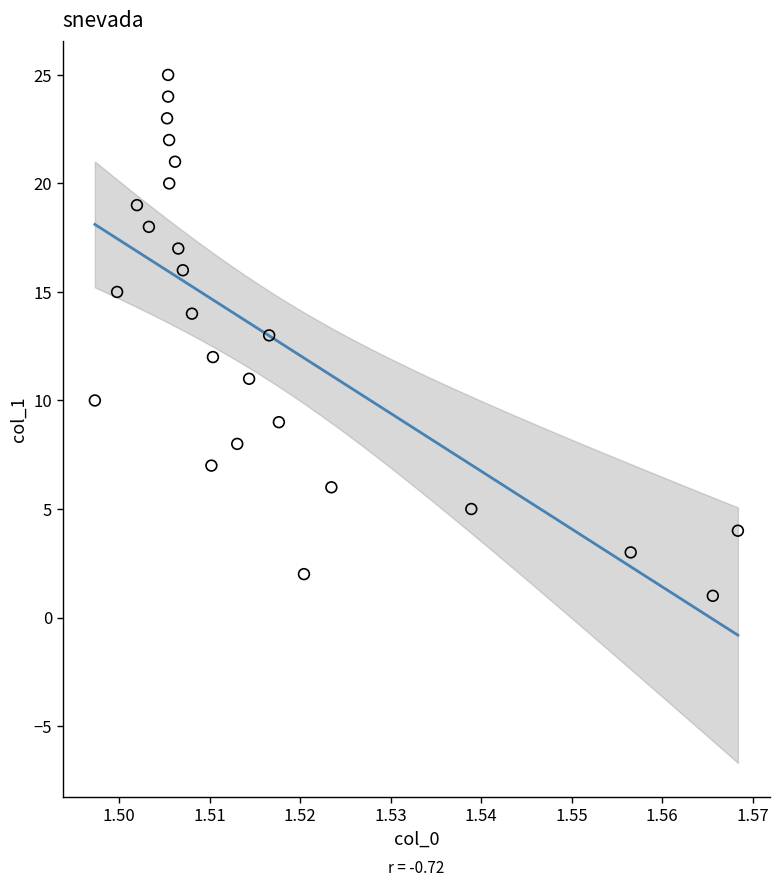

How many points are shown in the scatter plot?

25